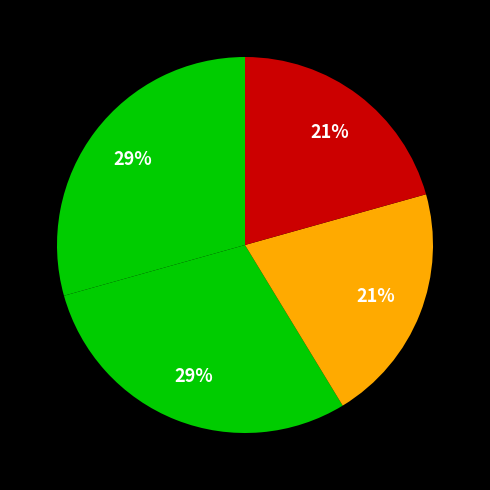

Count the number of slices in the pie.

4